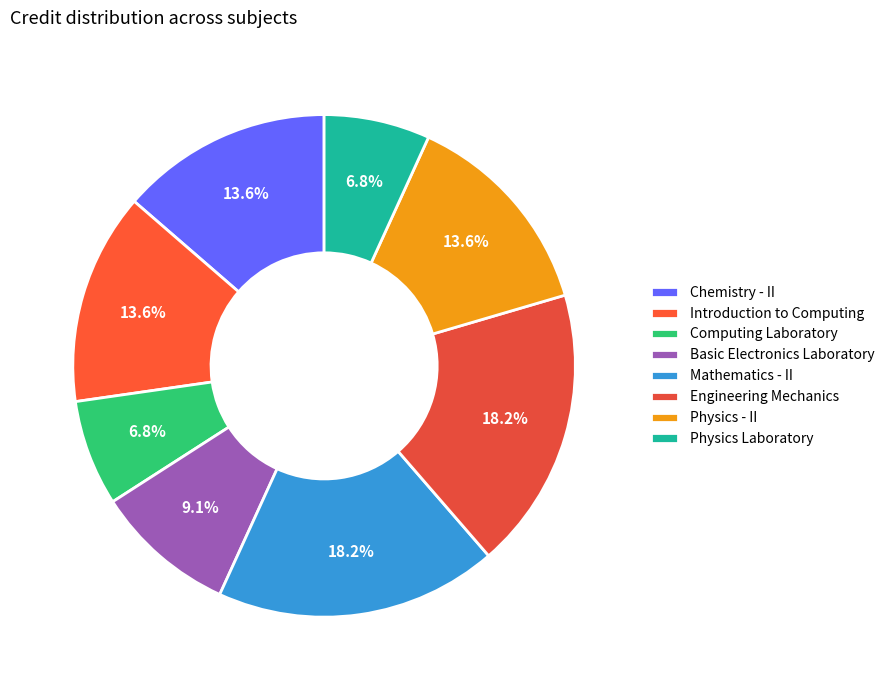

Combined, do Computing Laboratory and Physics Laboratory account for over 50%?

No